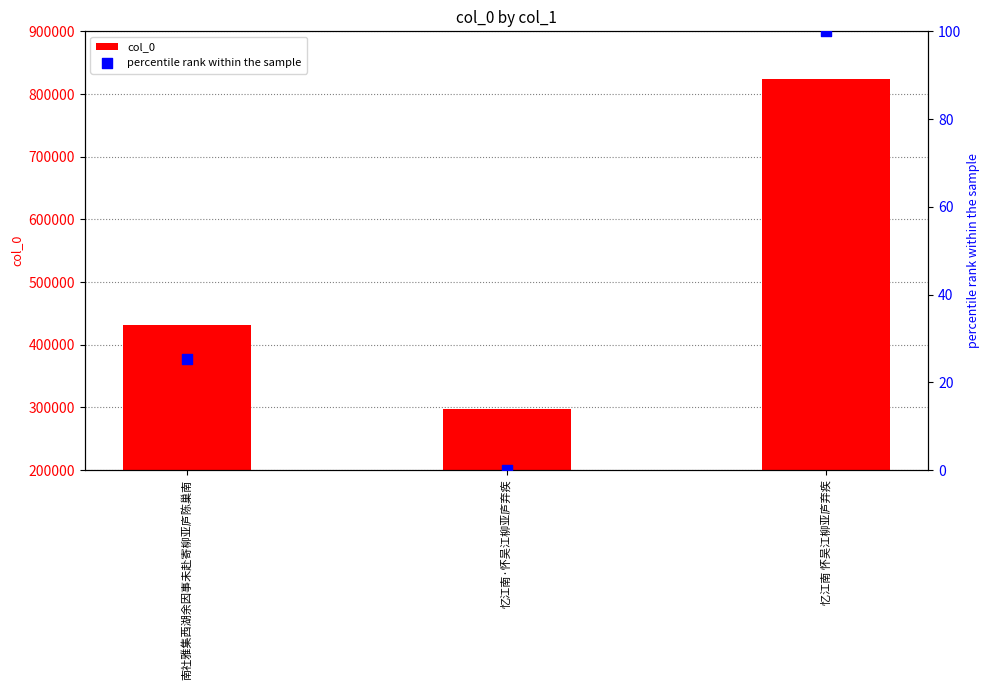

What are all the series names shown in the legend?

col_0, percentile rank within the sample